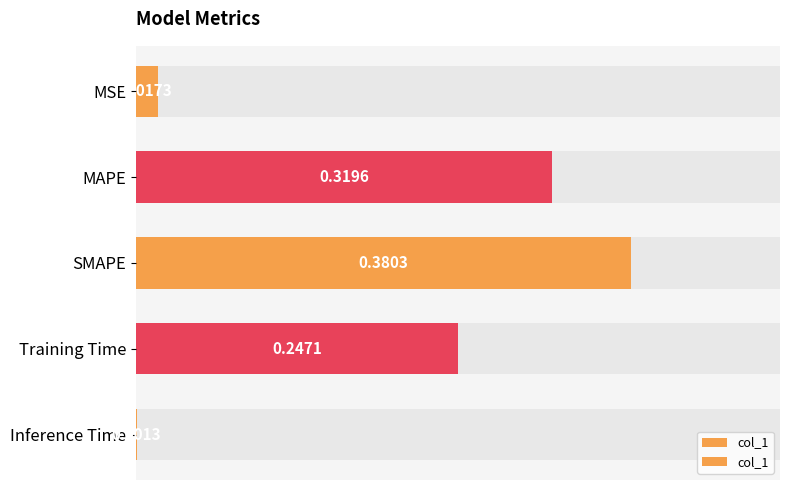

What is the value of the 3rd bar from the left?

0.4